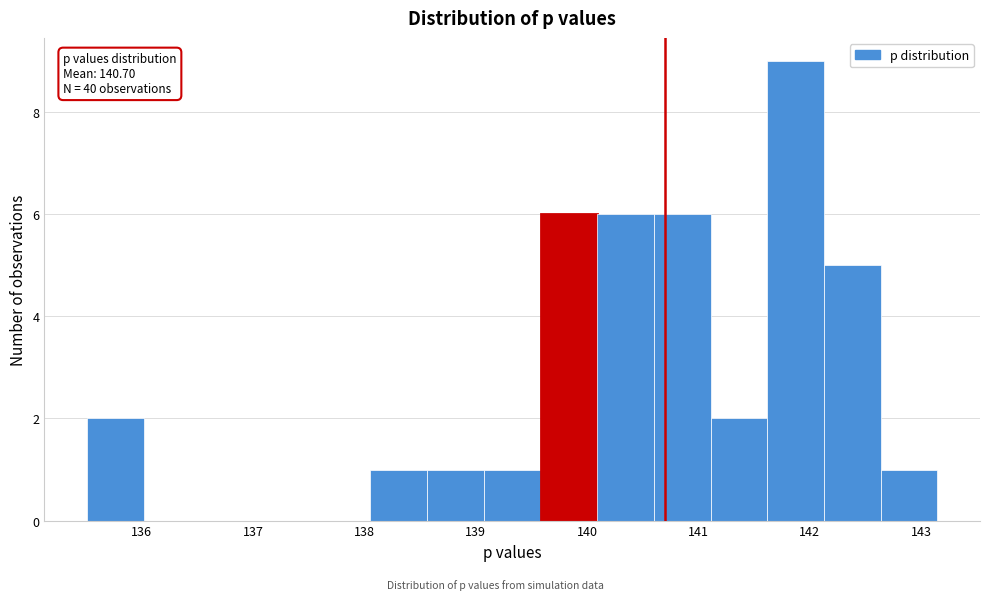

Which range on the x-axis has the tallest bar?

141.6 to 142.1